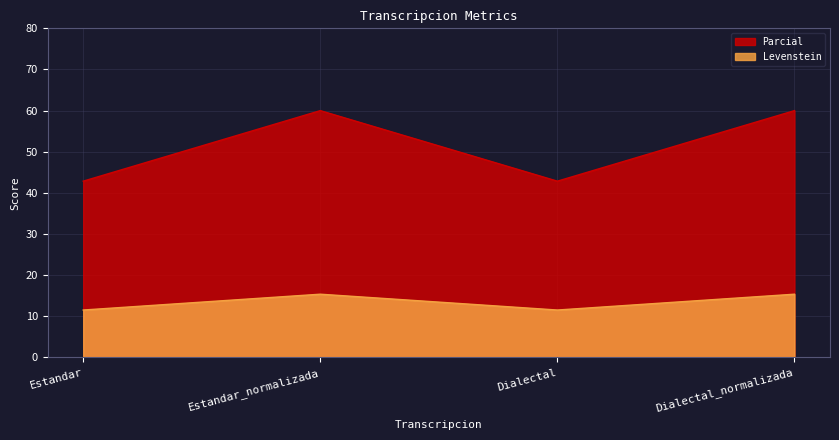

Rank the series at Estandar_normalizada from lowest to highest value.

Levenstein, Parcial